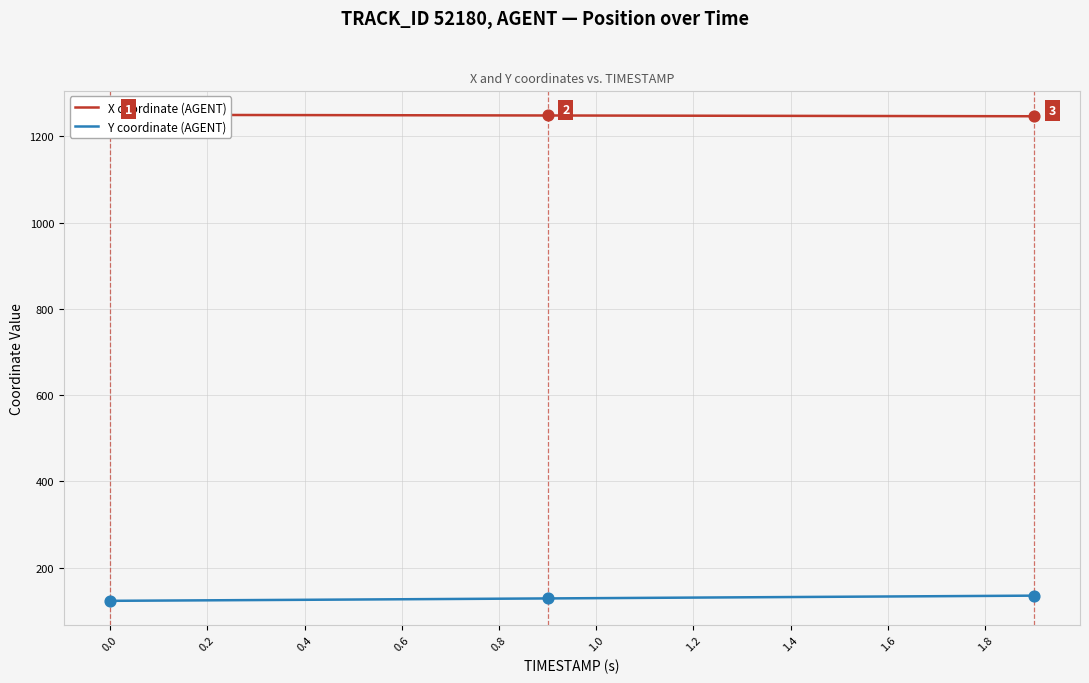

At how many categories does at least one series exceed 490?

20